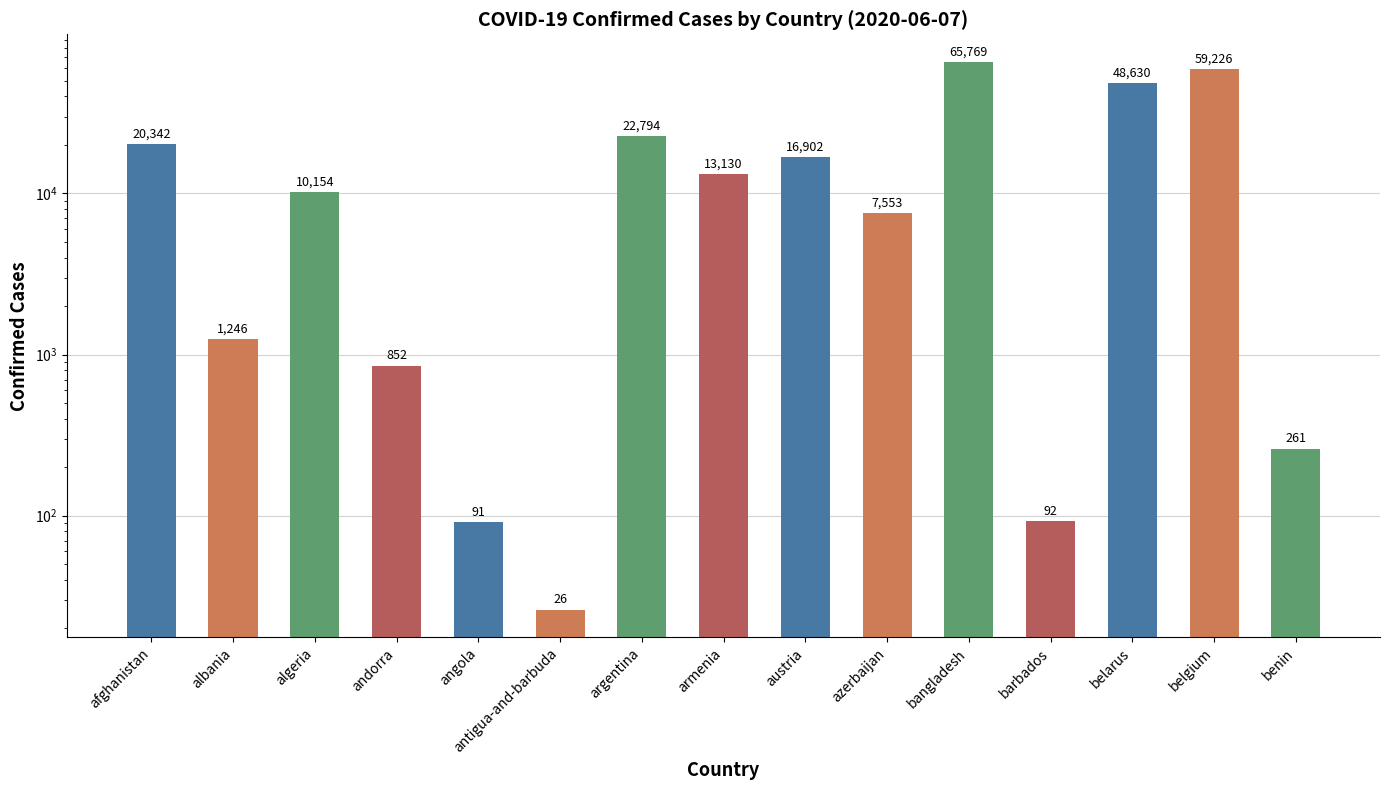

What is the difference between the maximum and minimum values?

65743